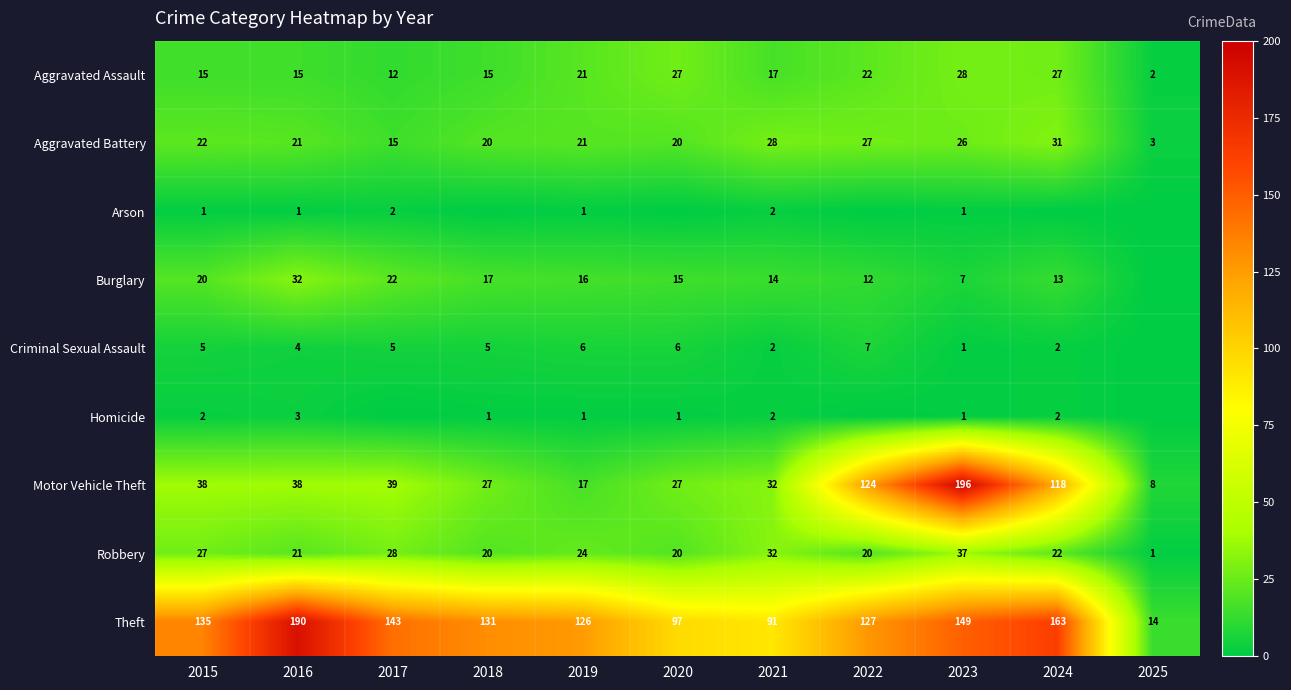

Is the value of Criminal Sexual Assault at 2020 greater than the value of Arson at 2024?

Yes